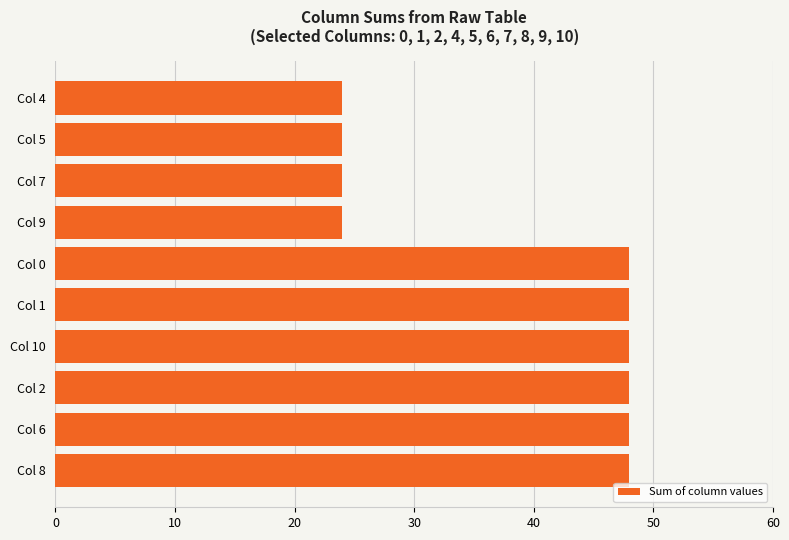

What is the sum of all values?

384